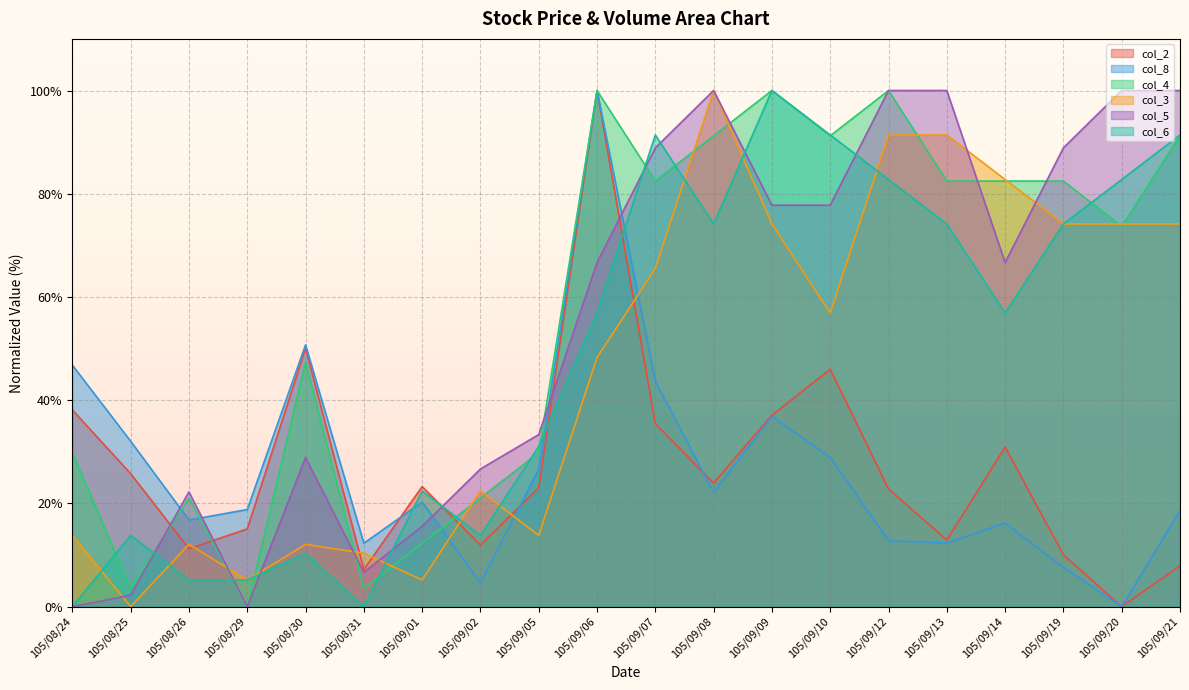

Which has a higher value, 105/09/12 or 105/09/13?

105/09/12